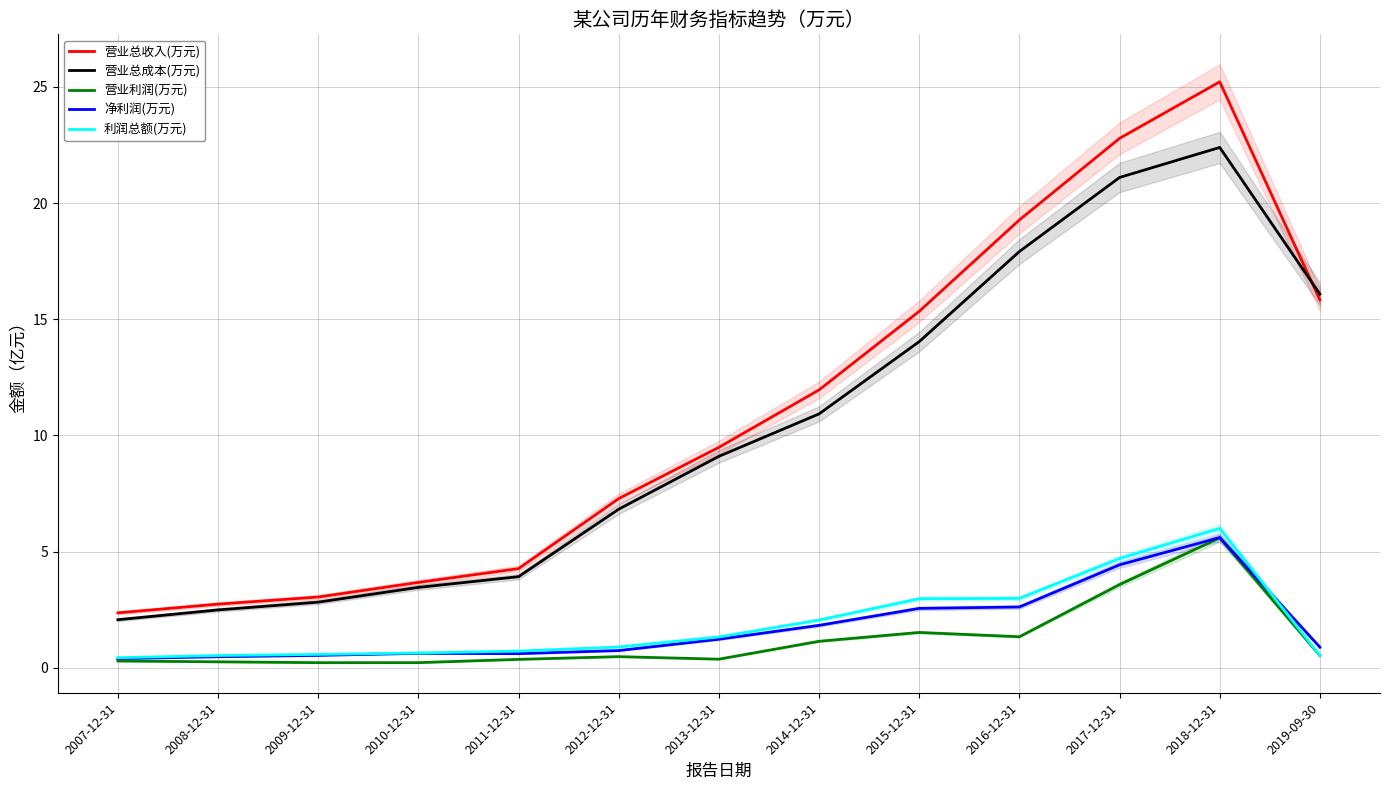

What is the average value of the 利润总额(万元) series?

1.9